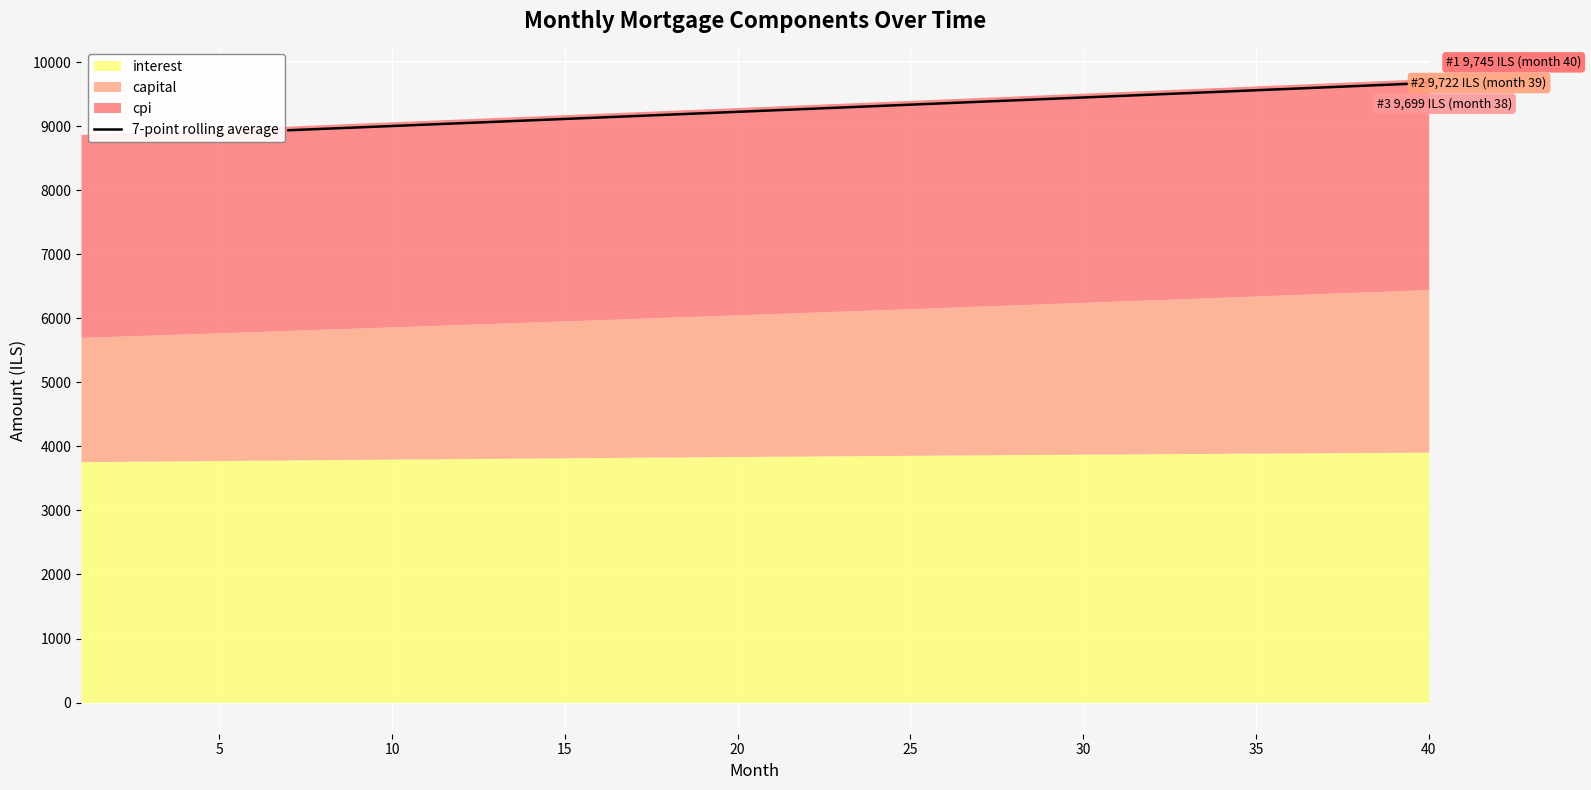

What is the maximum value for 7-point rolling average?

9676.6